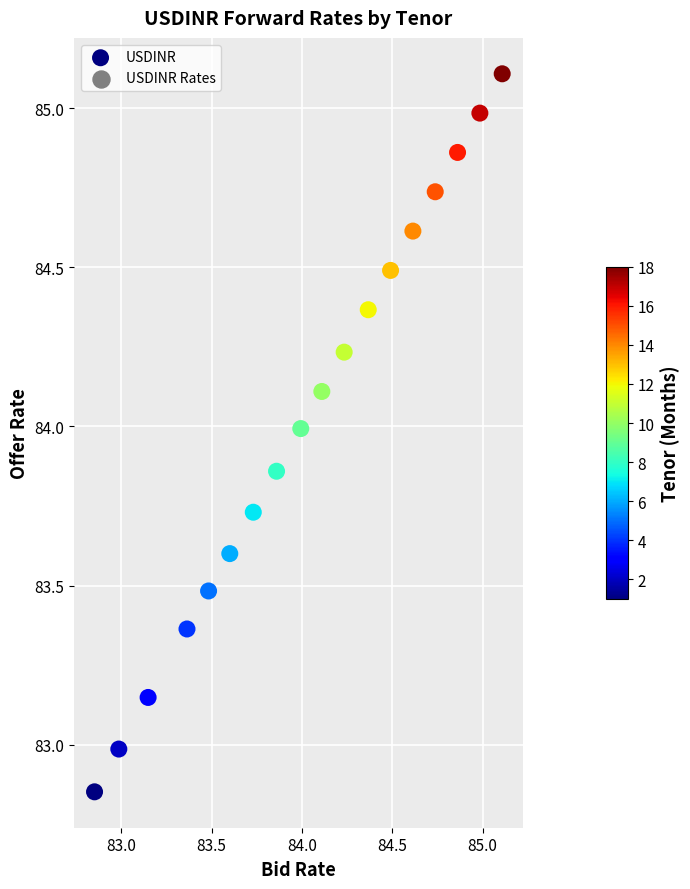

What is the range of Y values (max minus min)?

2.3